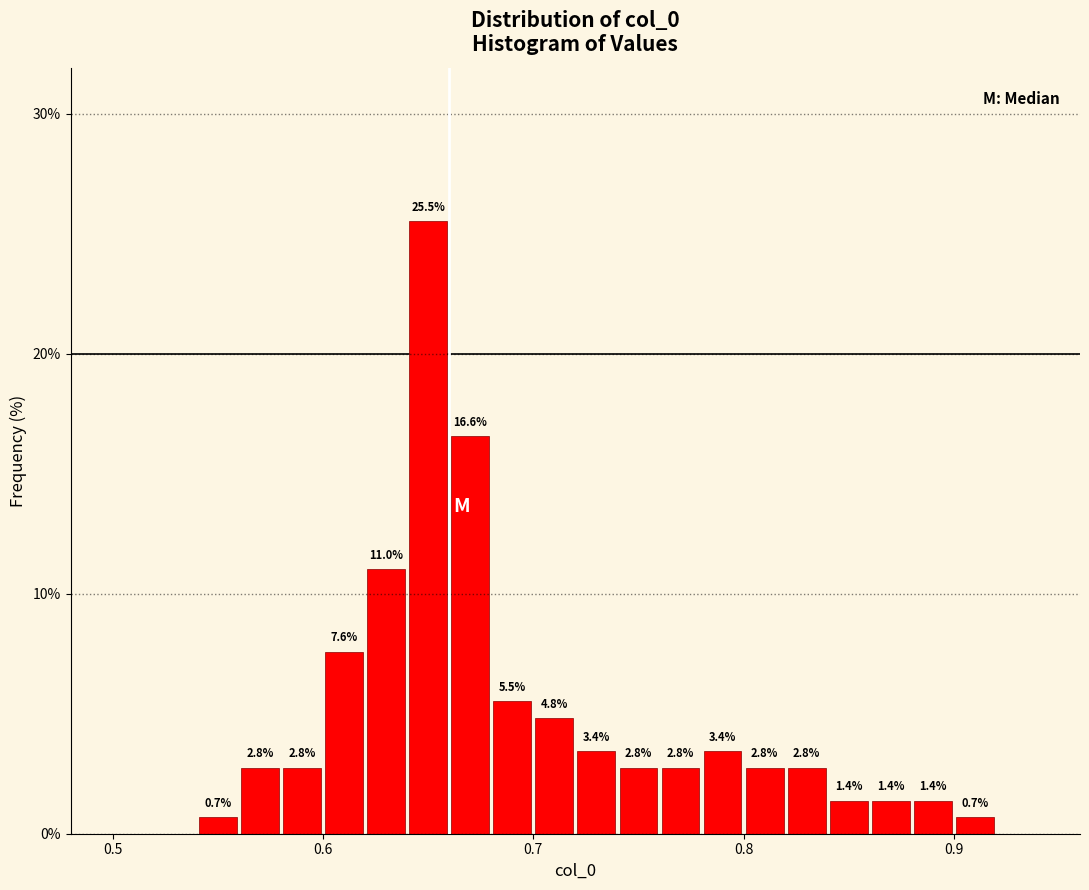

Around what value on the x-axis is the tallest bar? Give the approximate position of its centre, as read against the axis.

0.65